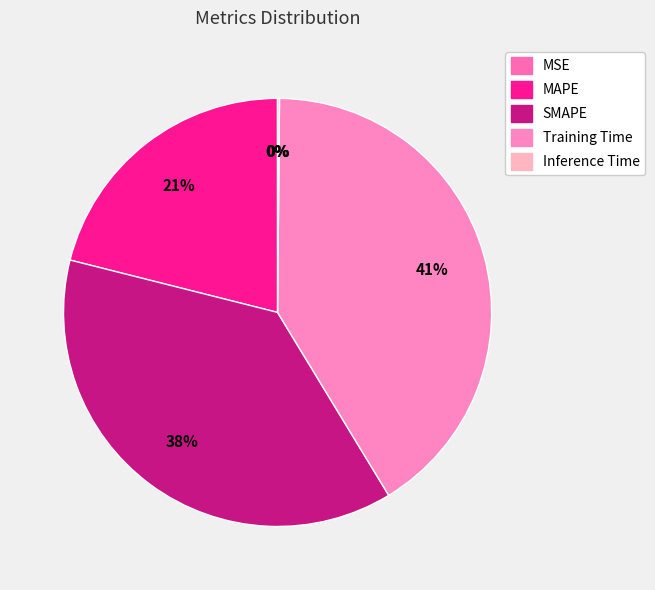

Rank the categories by value from lowest to highest.

MSE, Inference Time, MAPE, SMAPE, Training Time